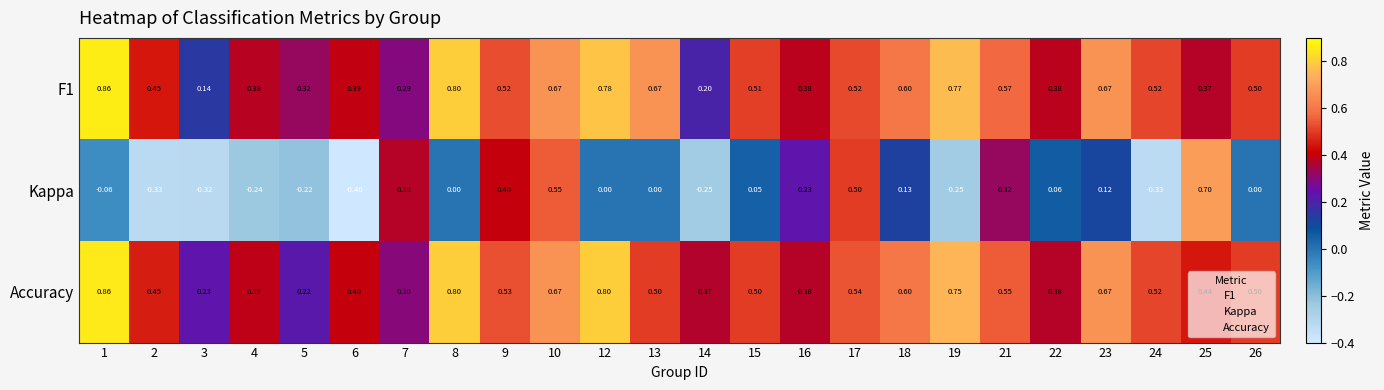

Which series has the largest total across all categories?

Accuracy